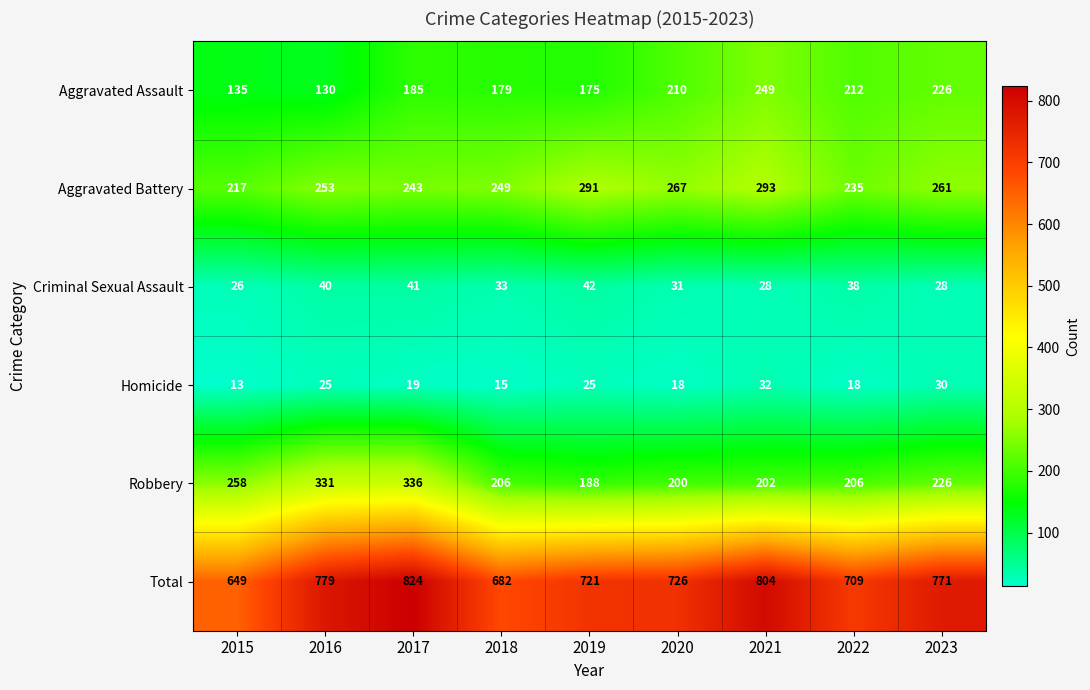

What is the highest value of the Criminal Sexual Assault series?

42